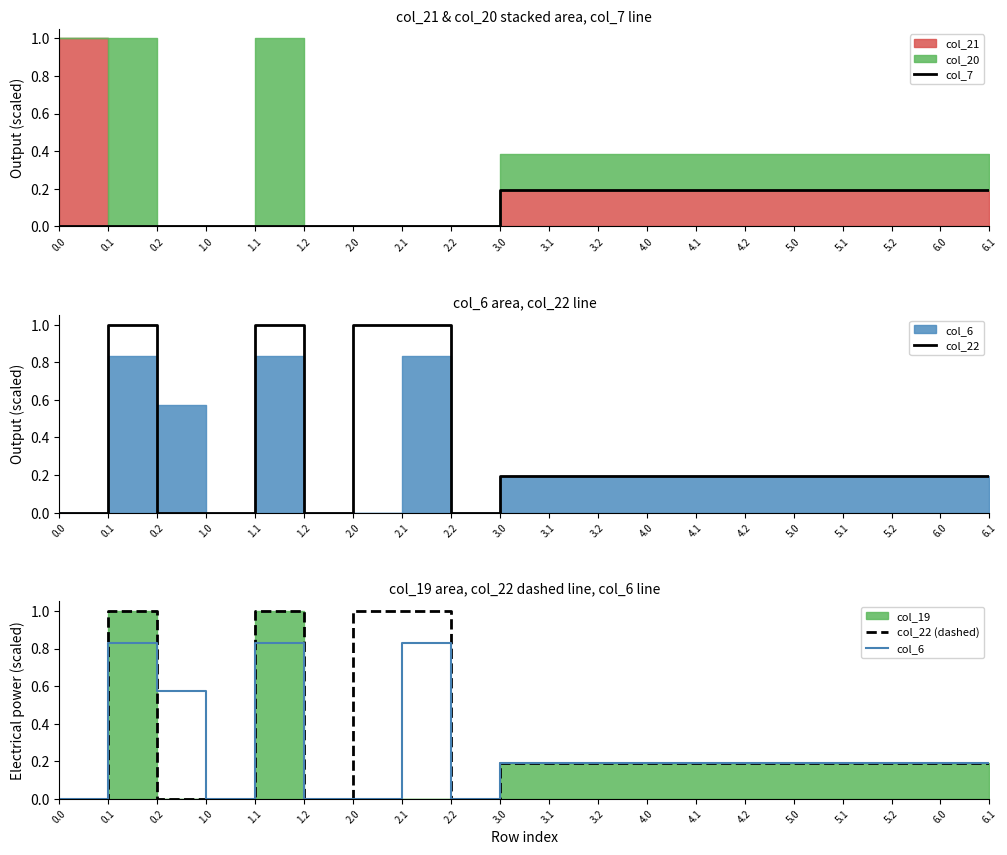

At which label does col_7 reach its peak?

3.0